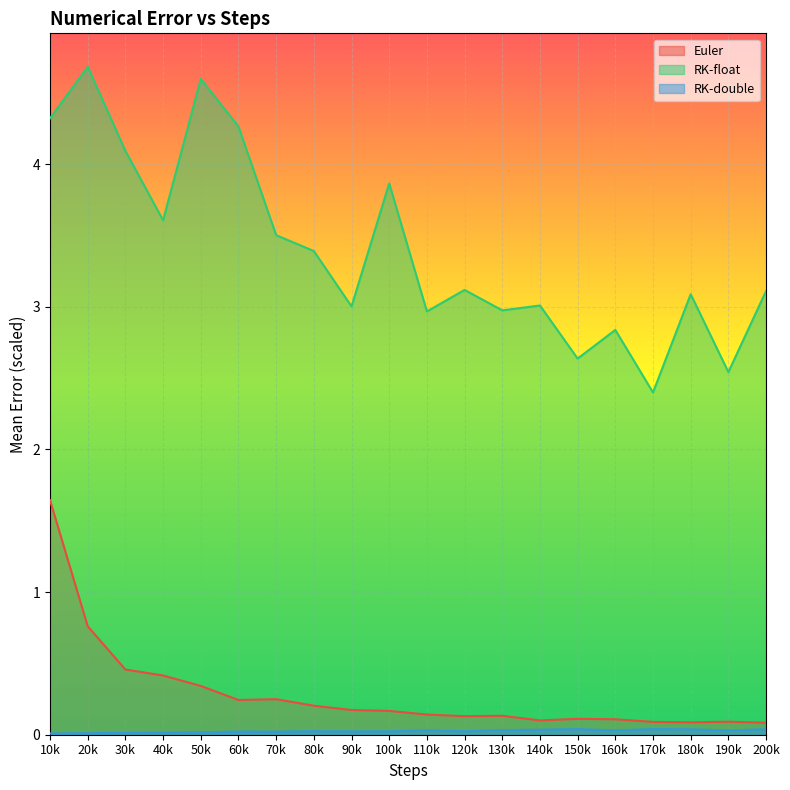

What is the value of the Euler point at the 11th from the left?

0.1